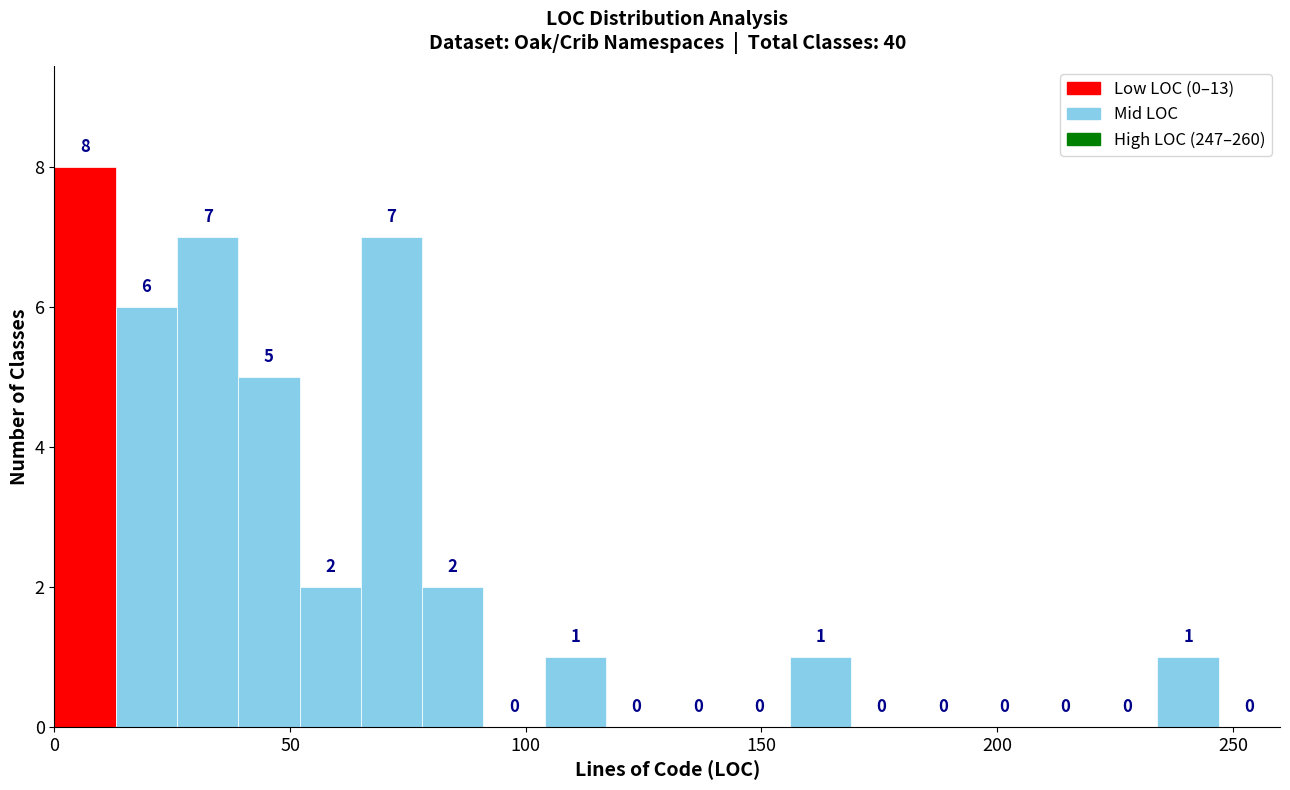

Around what value on the x-axis is the tallest bar? Give the approximate position of its centre, as read against the axis.

5